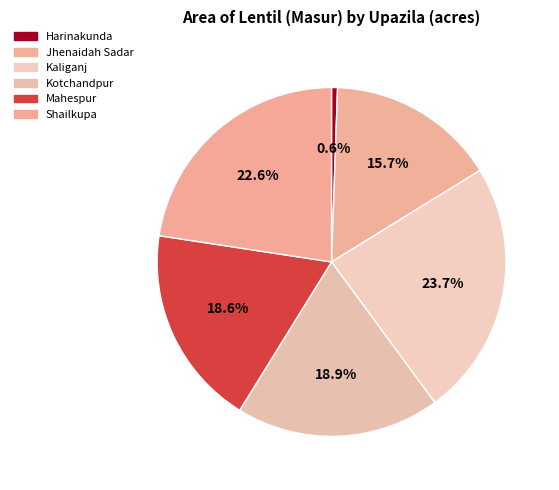

Approximately how many times larger is the value at Kaliganj compared to Shailkupa?

1.0